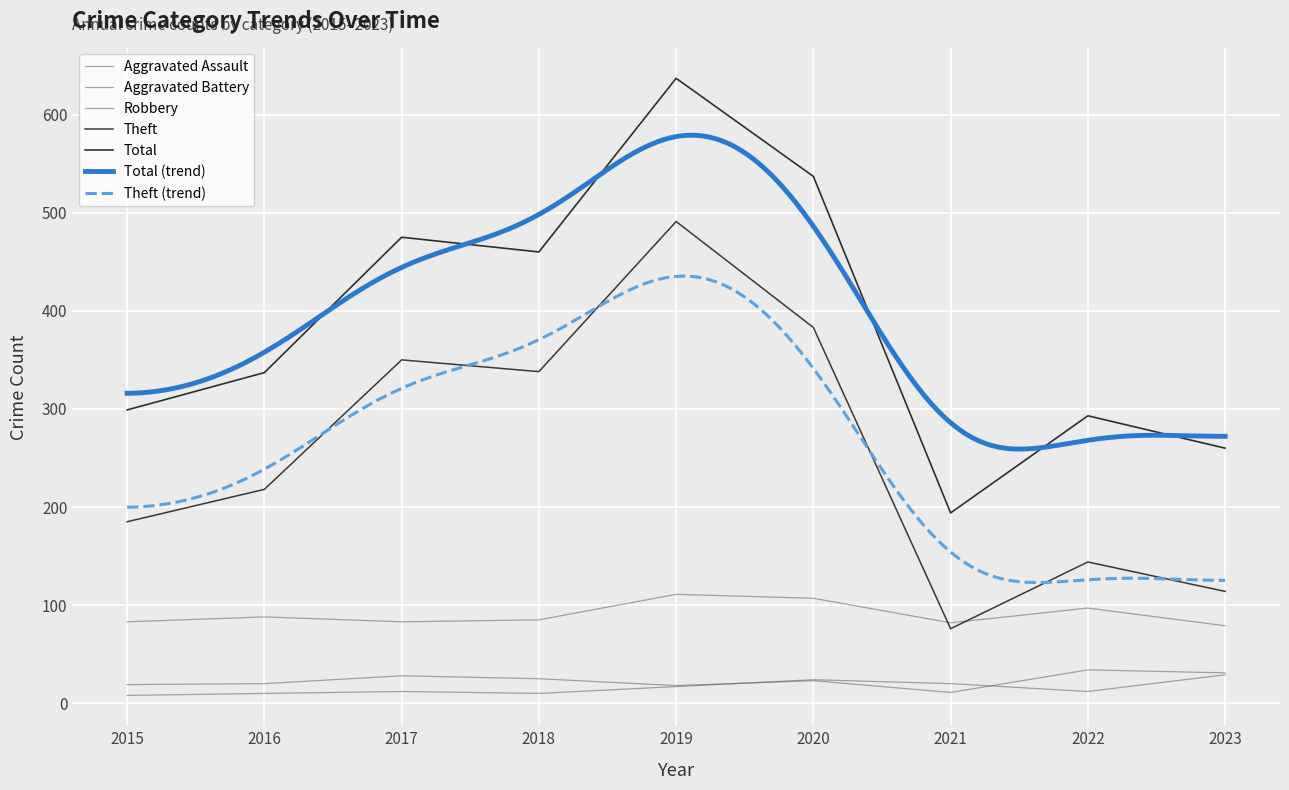

Rank the series at 2018 from highest to lowest value.

Total, Theft, Robbery, Aggravated Battery, Aggravated Assault